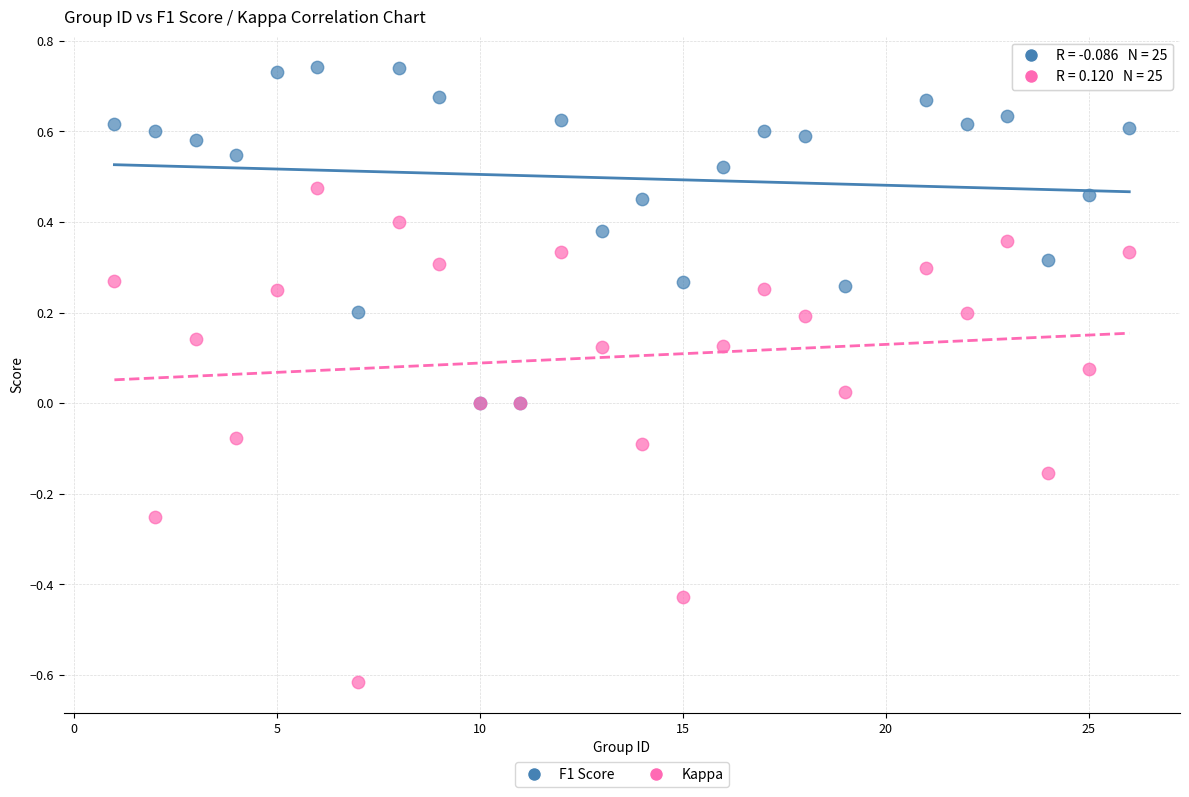

Which series has the largest Y range (max minus min)?

Kappa